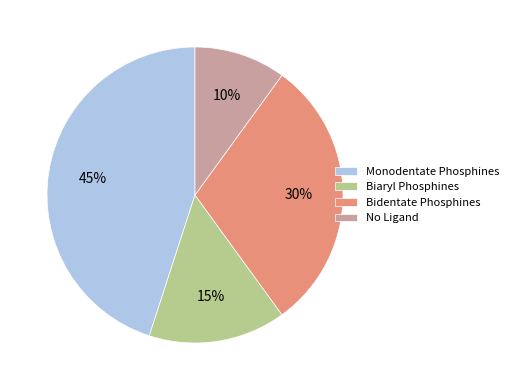

To the nearest percent, what is the difference between the largest and smallest slice percentages?

35%